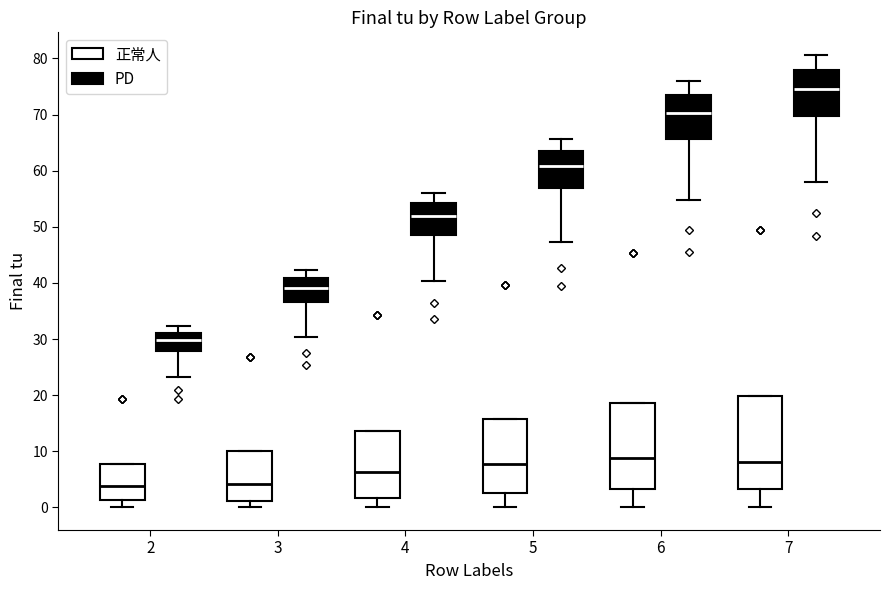

Where does the lower whisker of the box for 4 (PD) end on the y-axis? The values are not printed on the chart, so give them approximately, as read against the axis.

40